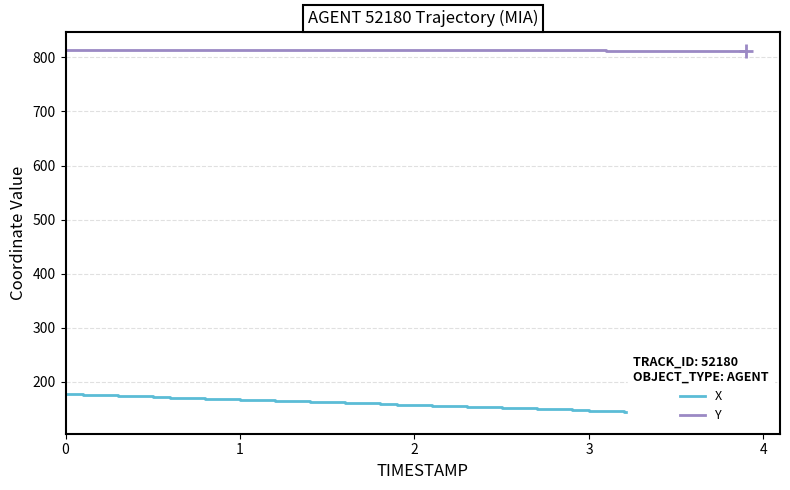

Rank the series by their maximum value, from highest to lowest.

Y, X